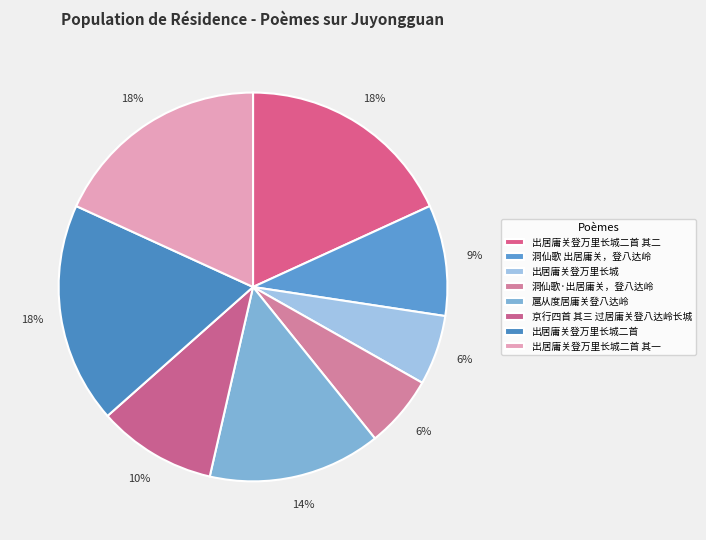

Is there any slice that represents more than half of the pie?

No